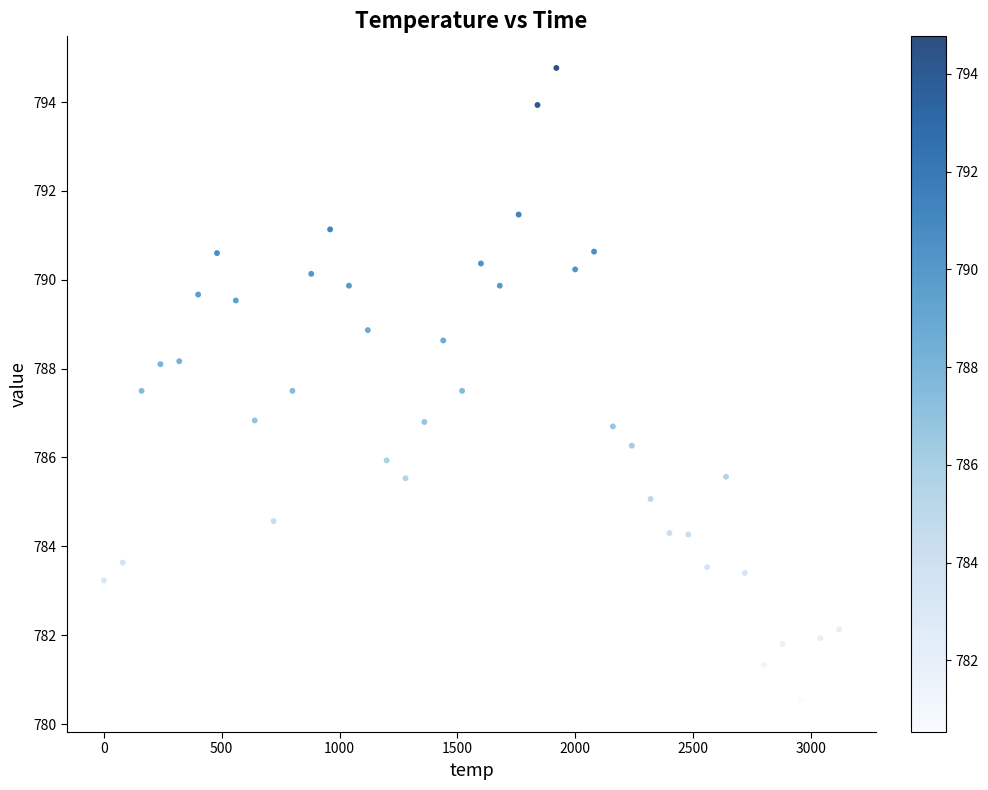

What is the range of X values (max minus min)?

3120.0